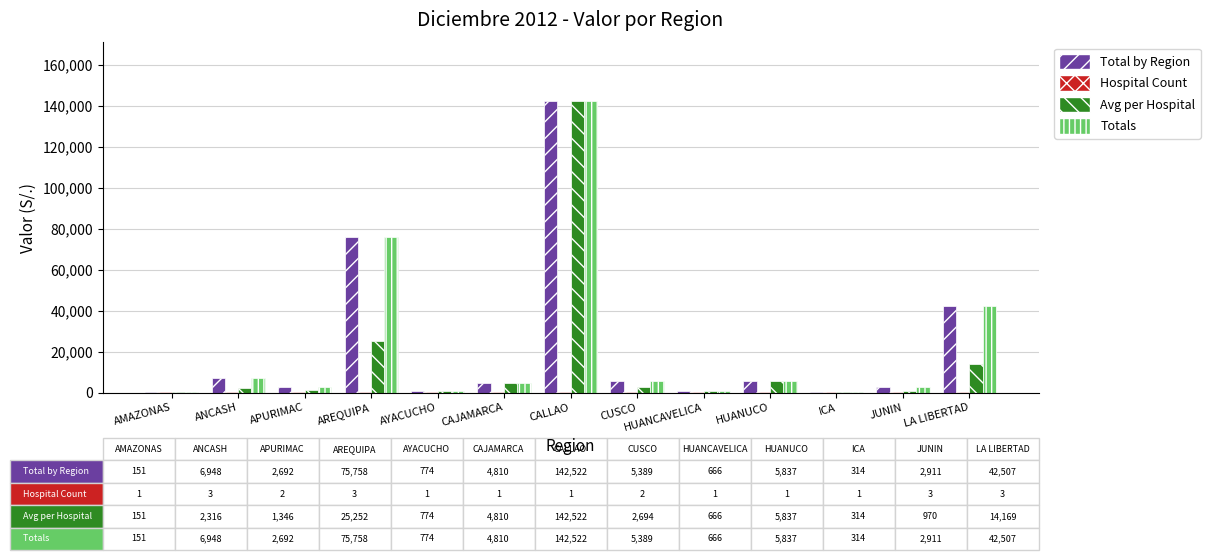

Which category has the highest value across all series?

CALLAO